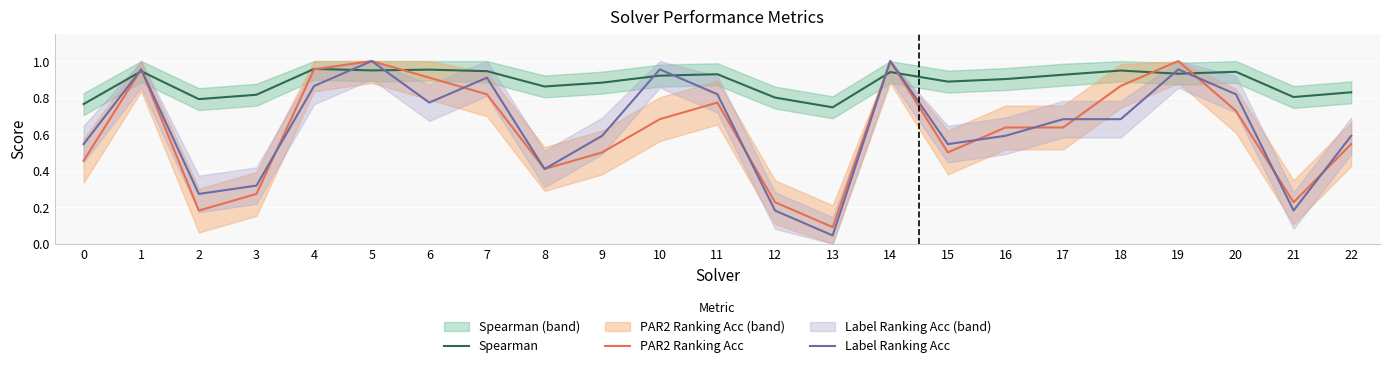

Reading right to left, transcribe all the data shown in this chart.

Spearman: 0.8	0.8	0.9	0.9	0.9	0.9	0.9	0.9	0.9	0.7	0.8	0.9	0.9	0.9	0.9	0.9	1.0	0.9	1.0	0.8	0.8	0.9	0.8
PAR2 Ranking Acc: 0.5	0.2	0.7	1.0	0.9	0.6	0.6	0.5	1.0	0.1	0.2	0.8	0.7	0.5	0.4	0.8	0.9	1.0	1.0	0.3	0.2	1.0	0.5
Label Ranking Acc: 0.6	0.2	0.8	1.0	0.7	0.7	0.6	0.5	1.0	0.0	0.2	0.8	1.0	0.6	0.4	0.9	0.8	1.0	0.9	0.3	0.3	1.0	0.5